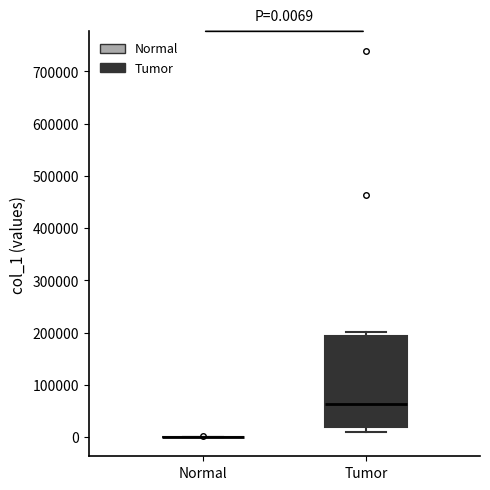

Which box is the tallest, from its lower edge to its upper edge?

Tumor